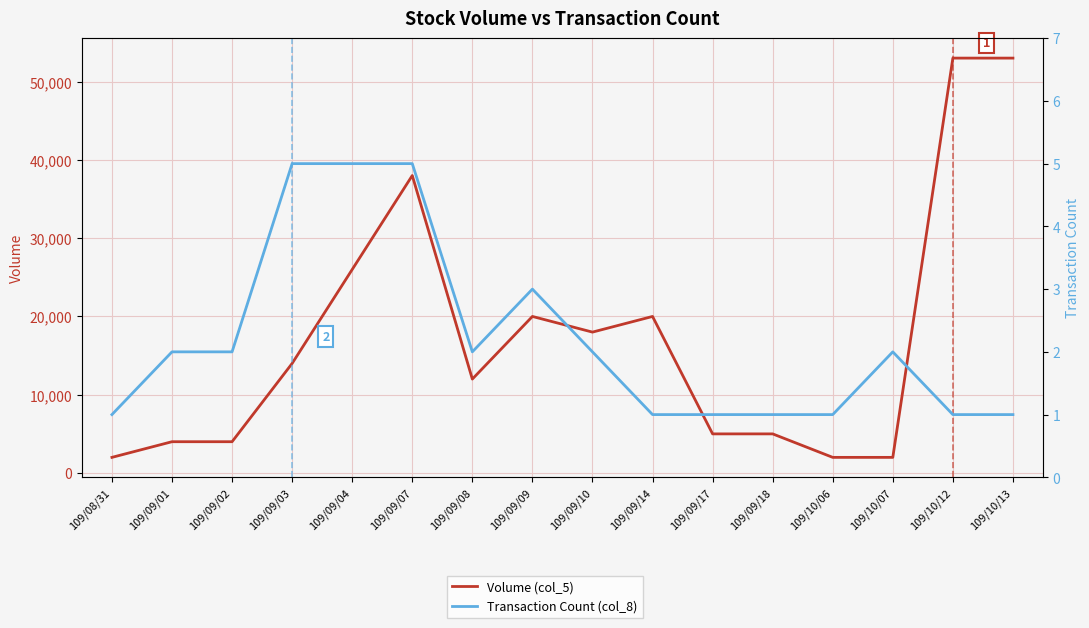

The Volume (col_5) series shows 4000 at 109/09/02. True or false?

True